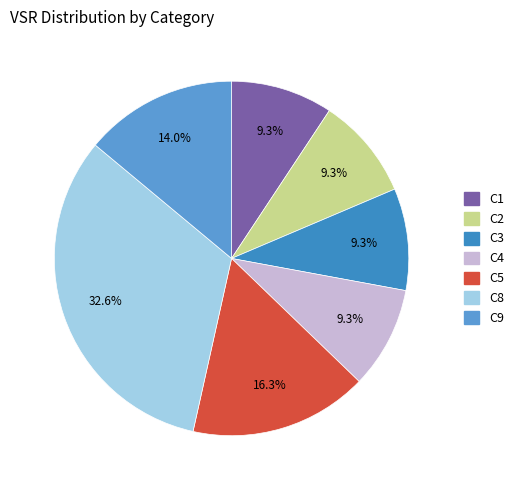

How many segments does this pie chart have?

7